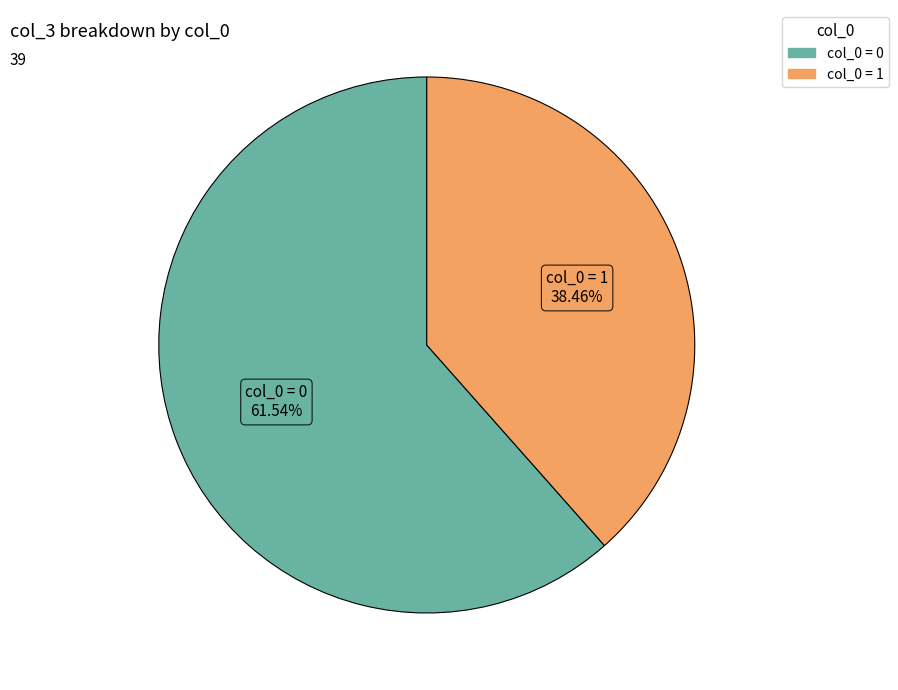

To the nearest percent, what is the difference between the largest and smallest slice percentages?

23%